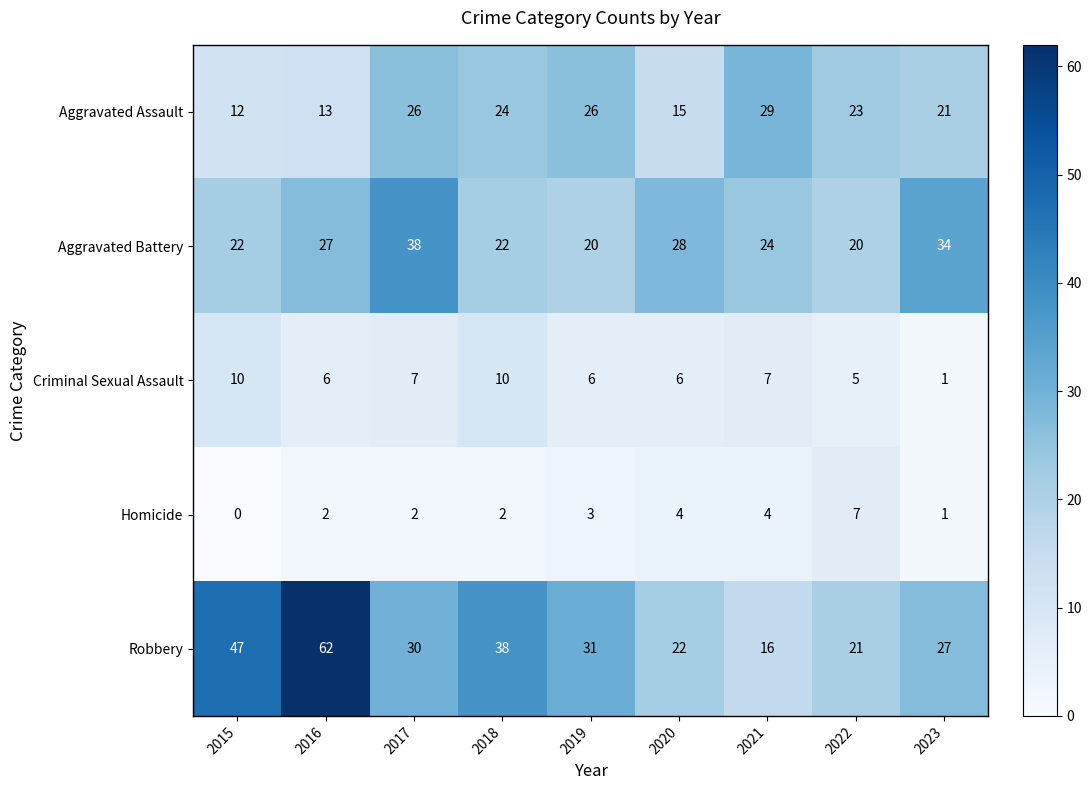

Count the Criminal Sexual Assault values in the range 6 to 7.

5